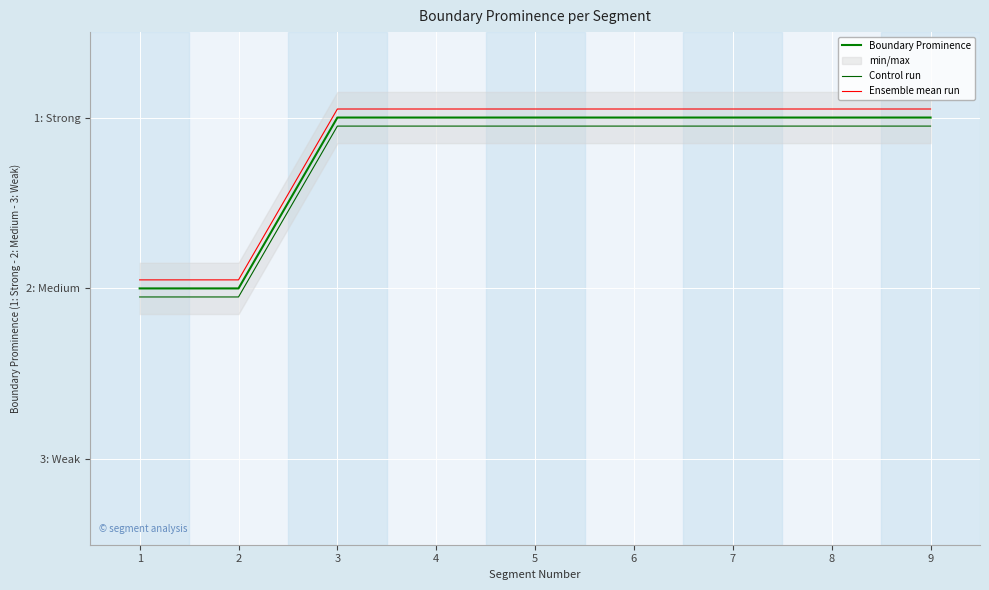

What is the difference between the Ensemble mean run values at 3 and 2?

1.0